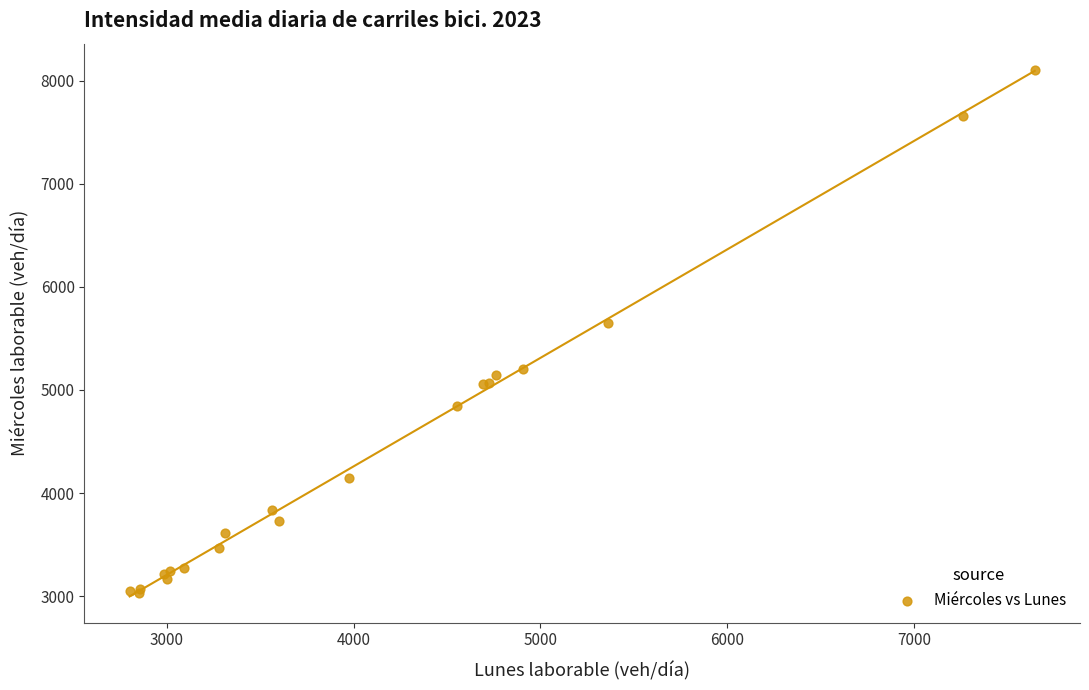

What Y value in the scatter plot is closest to 5568?

5645.1